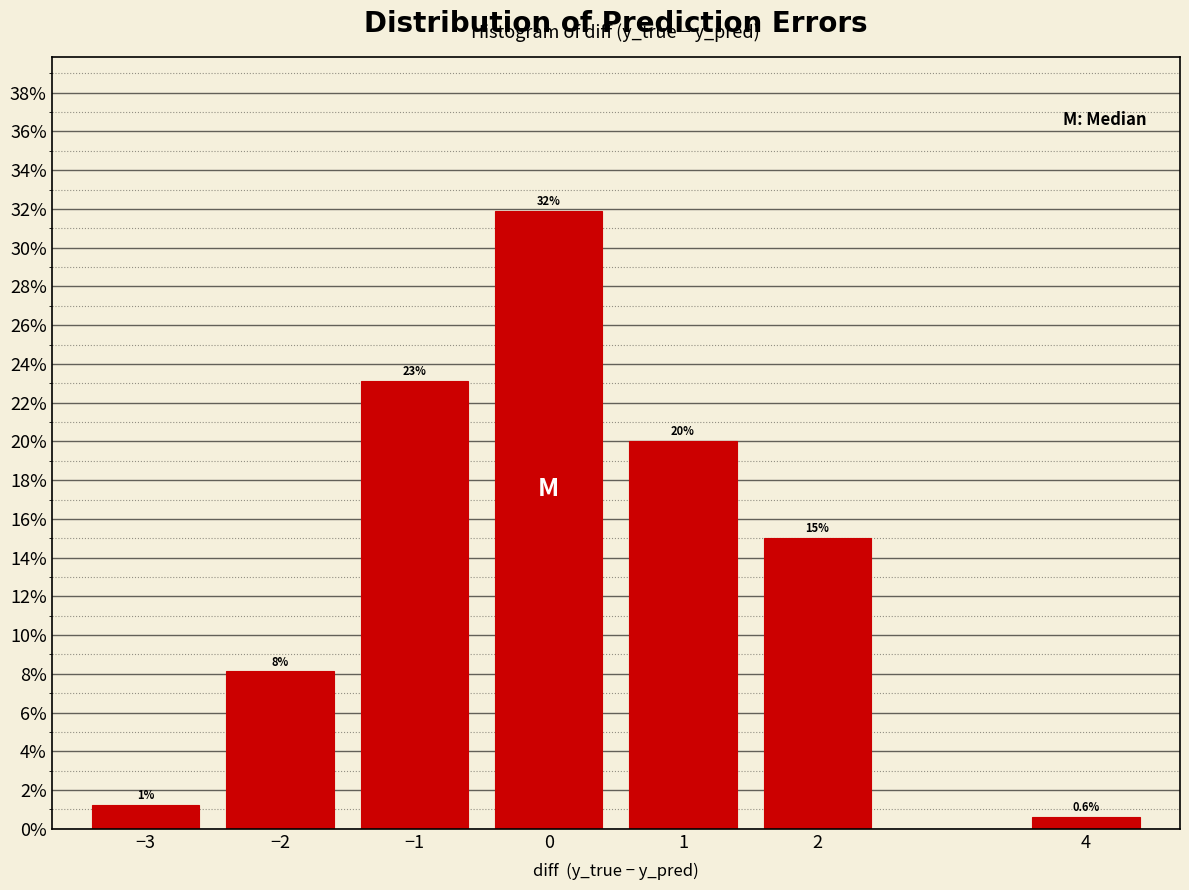

The chart shows a value of 15.0 at 2. True or false?

True